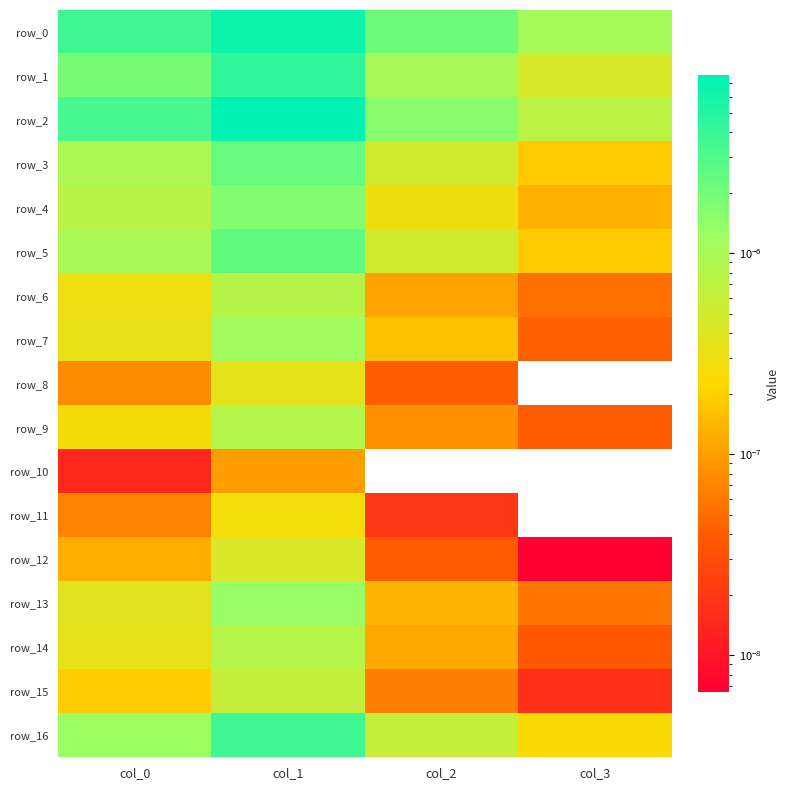

The row_1 series shows 0.0 at col_0. True or false?

False